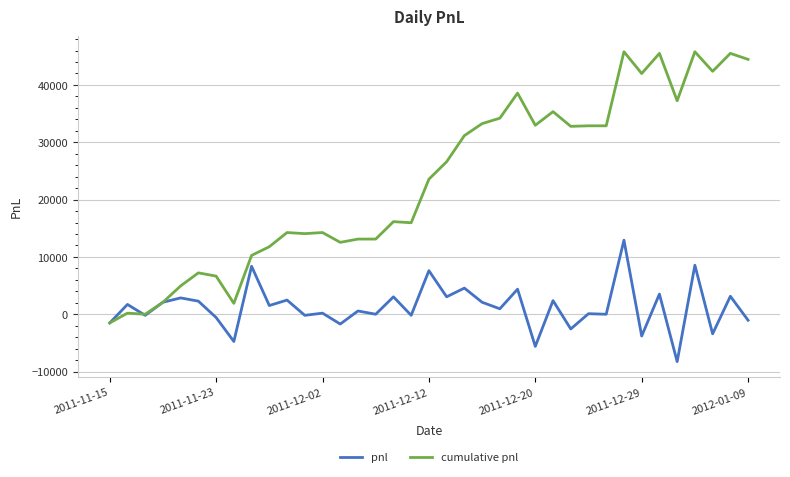

Which series has the widest spread of values?

cumulative pnl